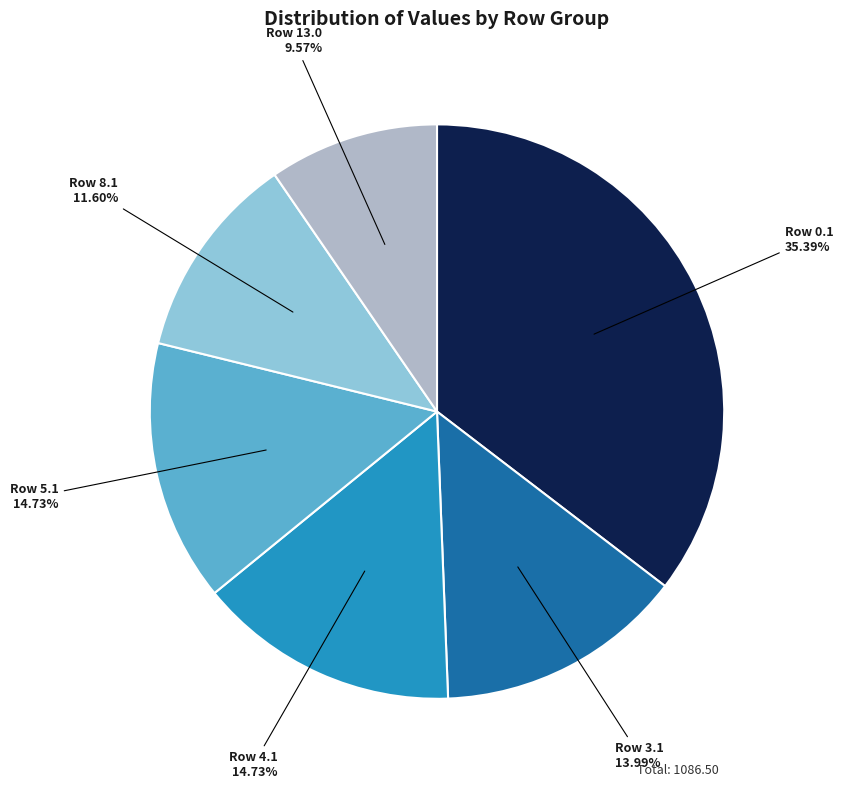

What is the ratio of the value at Row 3.1 to the value at Row 8.1?

1.2